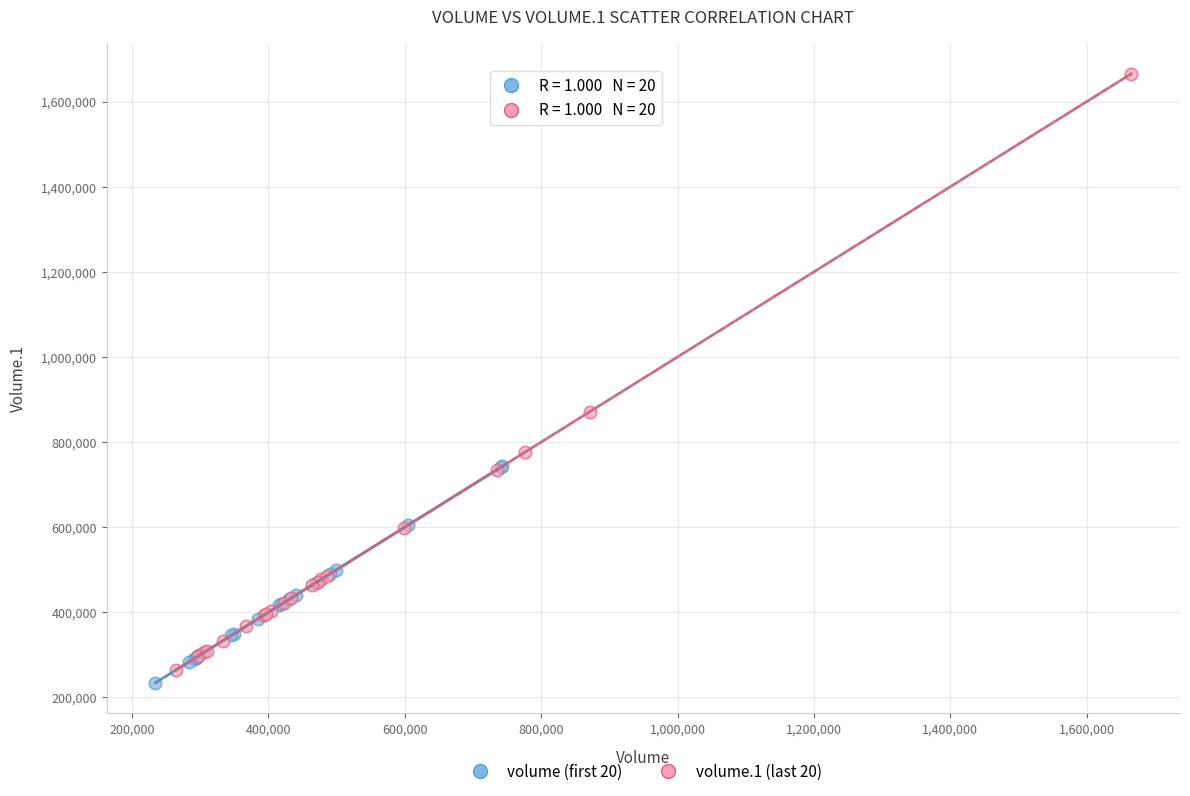

Which series has the widest spread of Y values?

volume.1 (last 20)